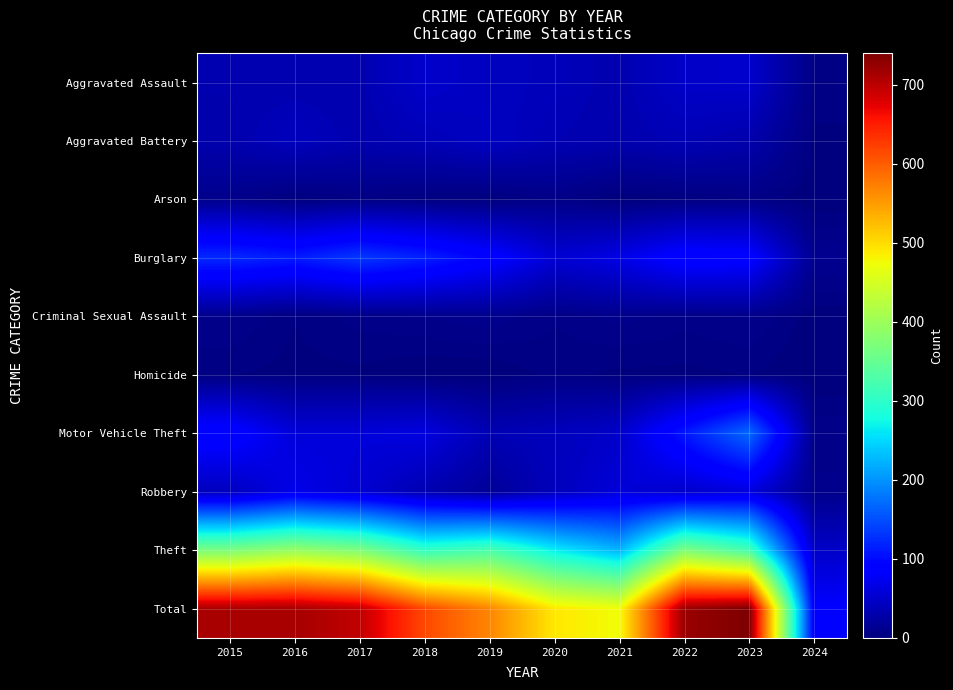

Rank the series at 2023 from lowest to highest value.

Homicide, Arson, Criminal Sexual Assault, Aggravated Battery, Aggravated Assault, Robbery, Burglary, Motor Vehicle Theft, Theft, Total